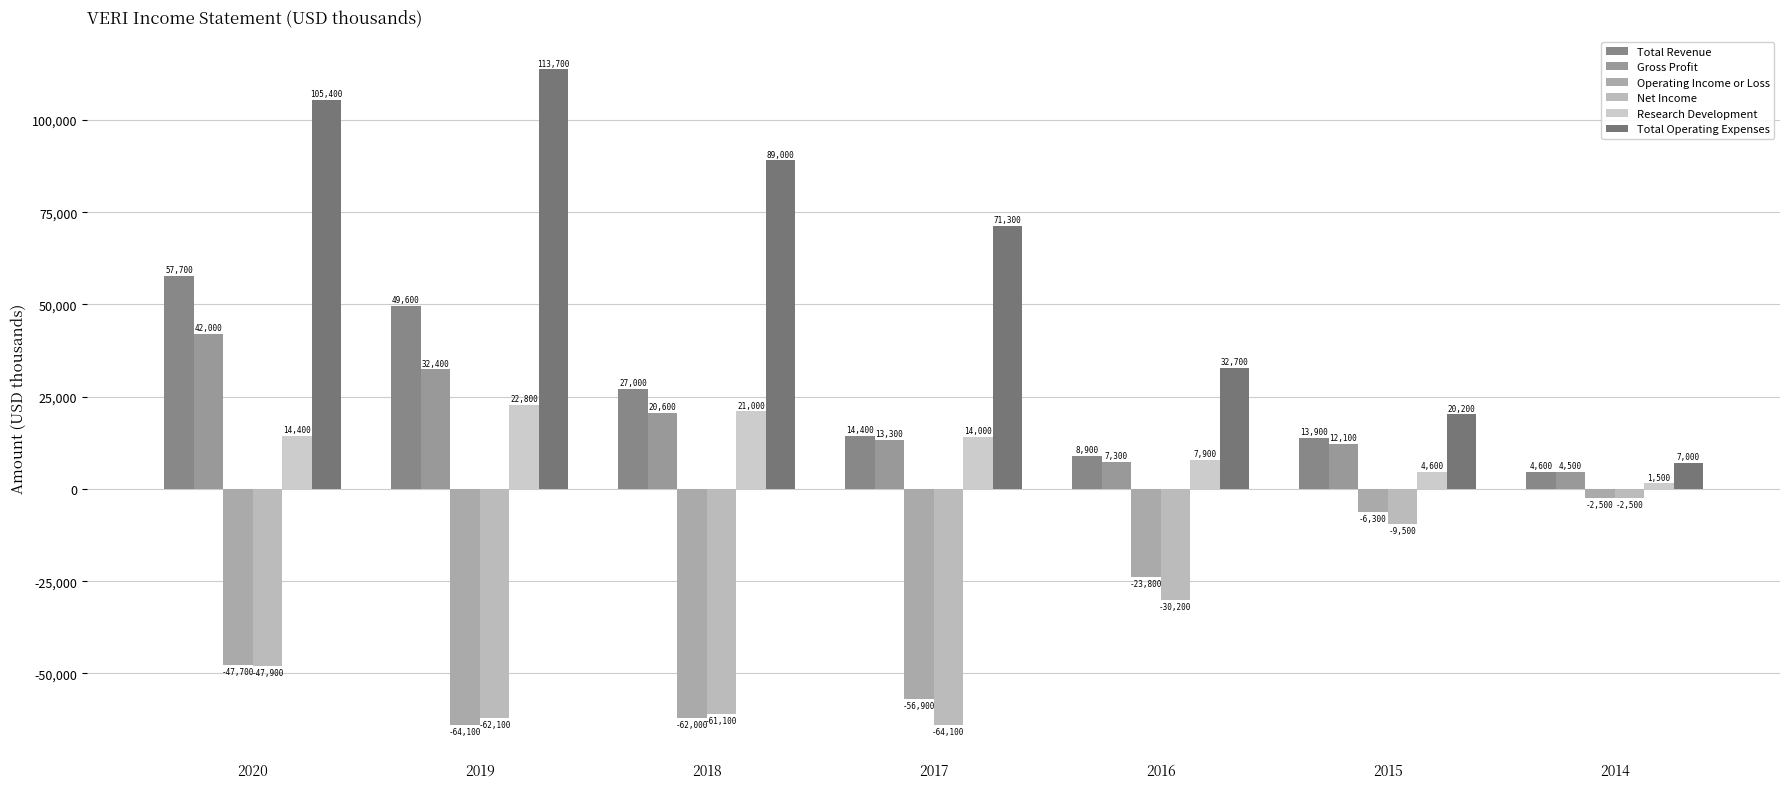

What is the average value of the Total Revenue series?

25157